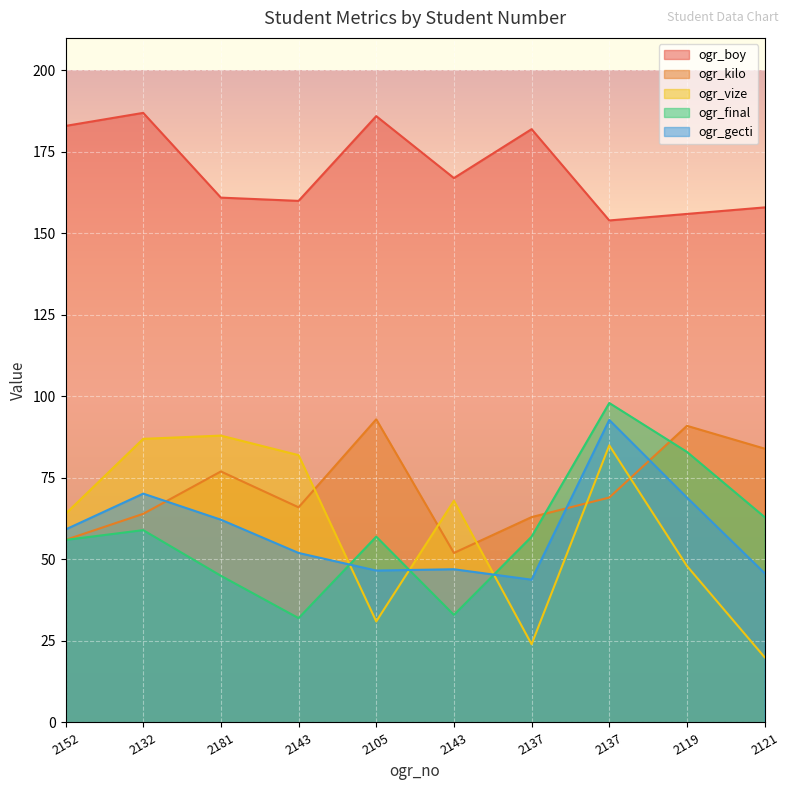

True or false: ogr_kilo has more than 0 points higher than both neighbors.

True